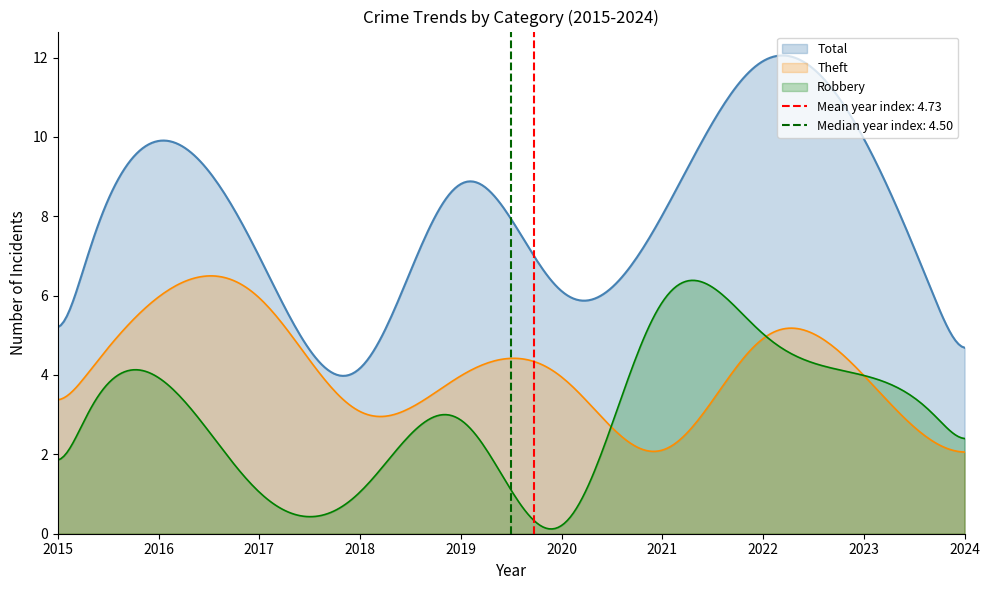

What is the difference between the maximum and minimum values in the Theft series?

4.4